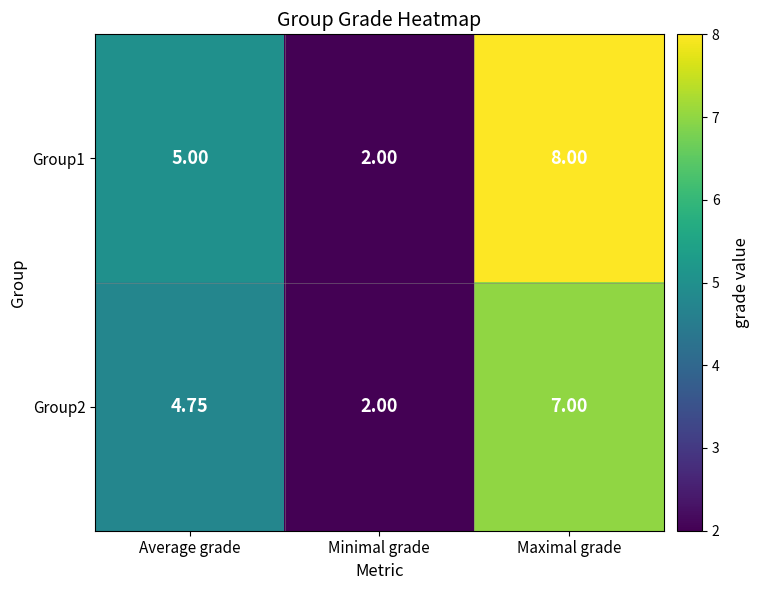

What is the smallest value displayed?

2.0